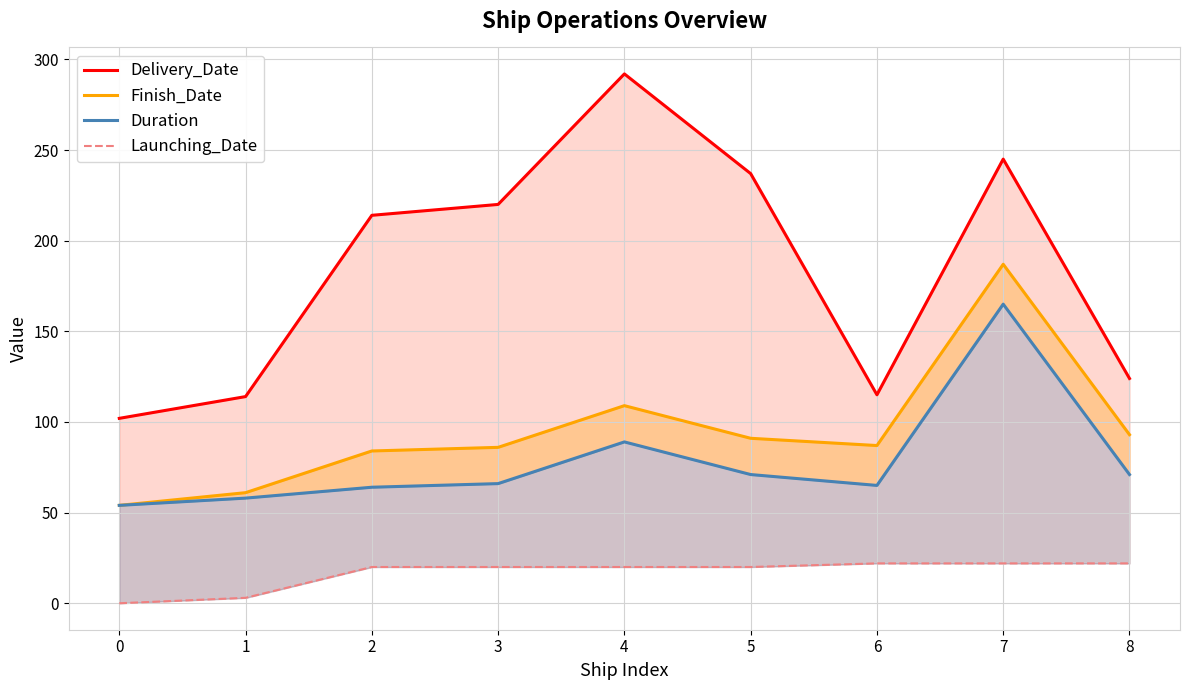

True or false: Delivery_Date and Duration cross at least once.

False